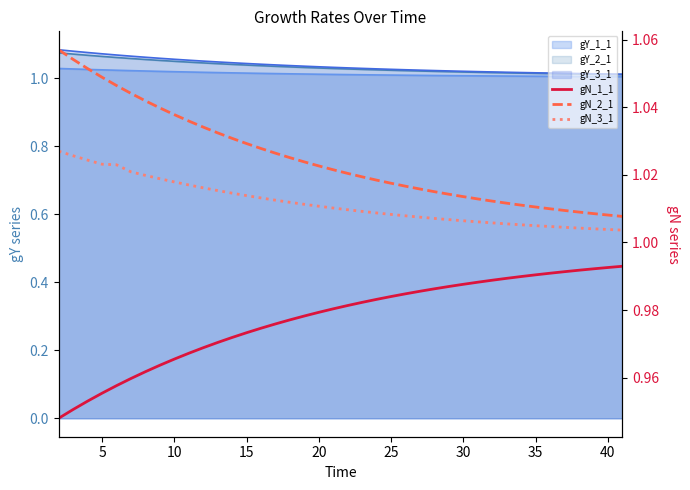

The value of gN_1_1 at 30 is 0.6. True or false?

False